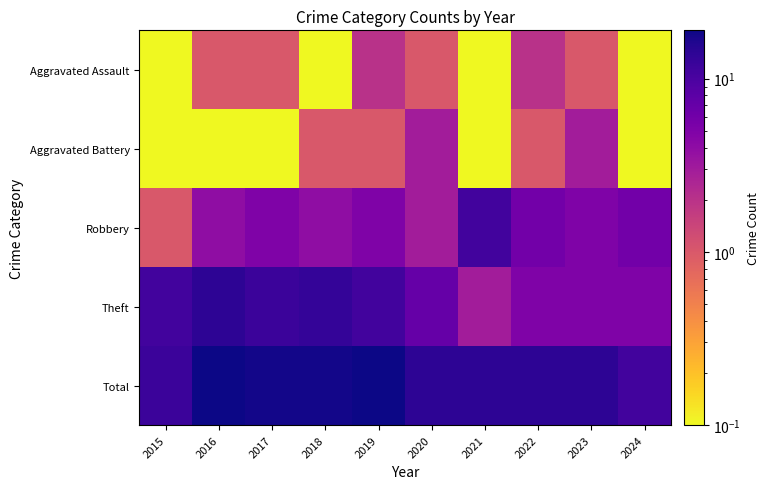

Reading right to left, transcribe all the data shown in this chart.

Aggravated Assault: 2024=0.1	2023=1.0	2022=2.0	2021=0.1	2020=1.0	2019=2.0	2018=0.1	2017=1.0	2016=1.0	2015=0.1
Aggravated Battery: 2024=0.1	2023=3.0	2022=1.0	2021=0.1	2020=3.0	2019=1.0	2018=1.0	2017=0.1	2016=0.1	2015=0.1
Robbery: 2024=6.0	2023=5.0	2022=6.0	2021=11.0	2020=3.0	2019=5.0	2018=4.0	2017=5.0	2016=4.0	2015=1.0
Theft: 2024=5.0	2023=5.0	2022=5.0	2021=3.0	2020=7.0	2019=11.0	2018=13.0	2017=12.0	2016=14.0	2015=11.0
Total: 2024=11.0	2023=14.0	2022=14.0	2021=14.0	2020=14.0	2019=19.0	2018=18.0	2017=18.0	2016=19.0	2015=12.0